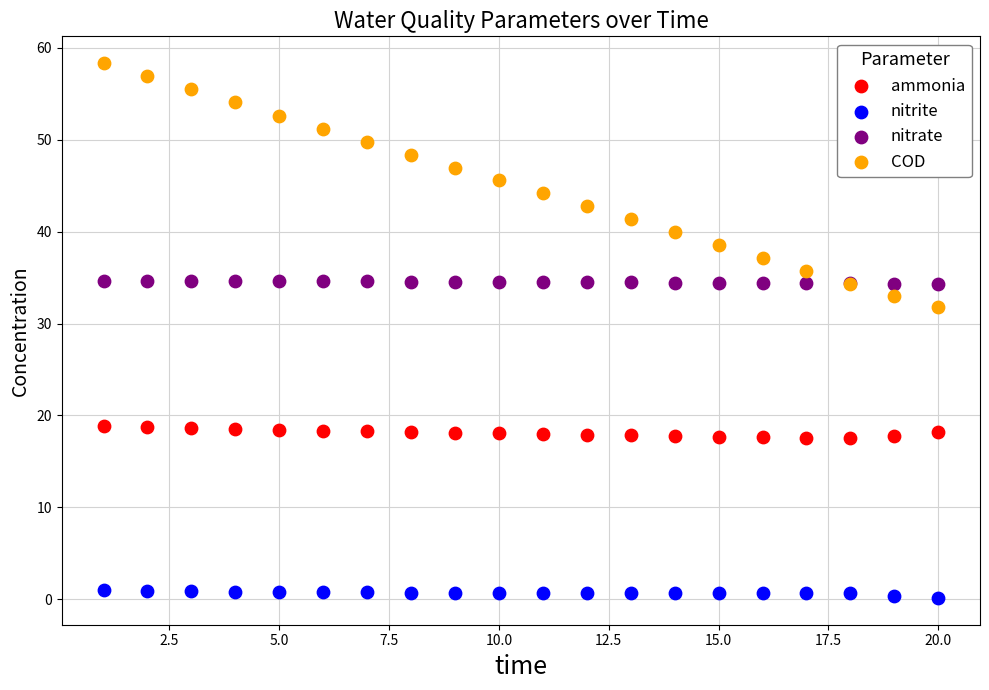

Which series reaches the minimum Y coordinate?

nitrite